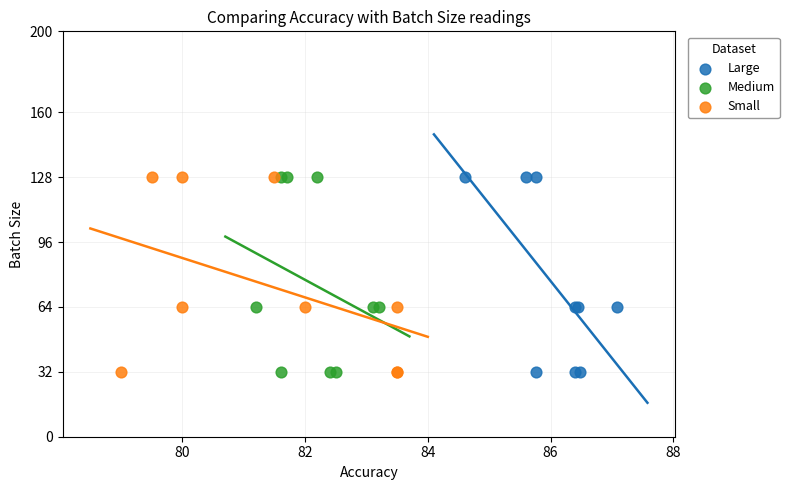

What are all the series names shown in the legend?

Large, Medium, Small